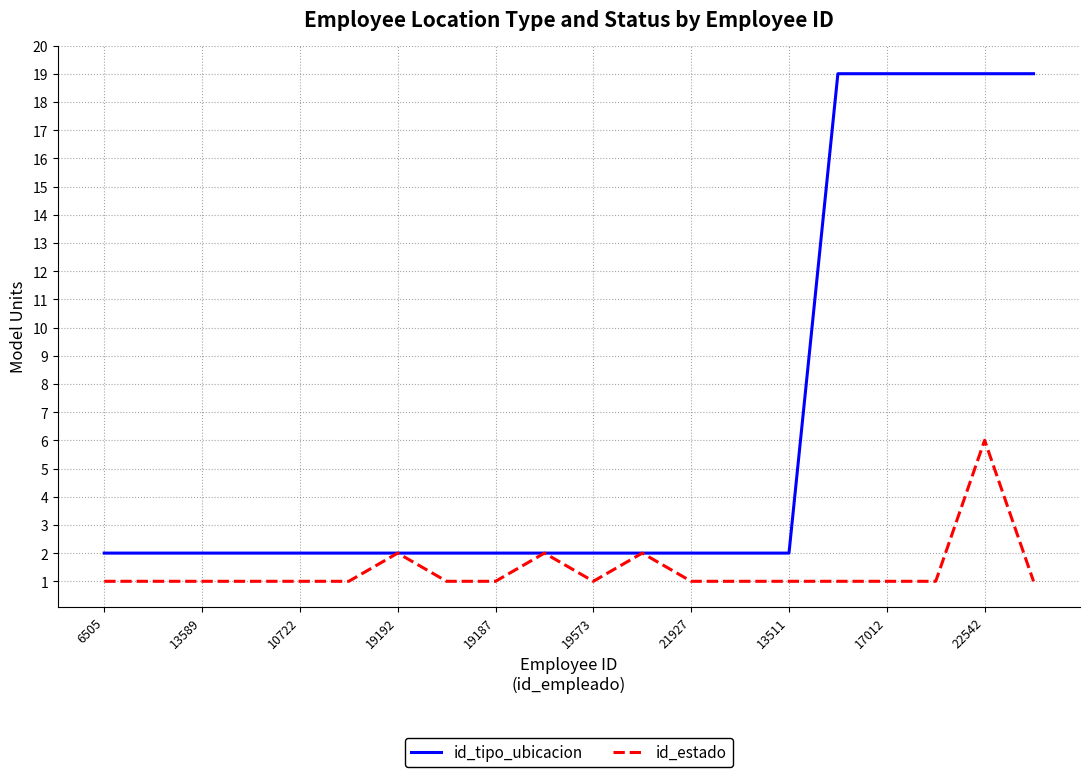

Rank the series by their maximum value, from lowest to highest.

id_estado, id_tipo_ubicacion